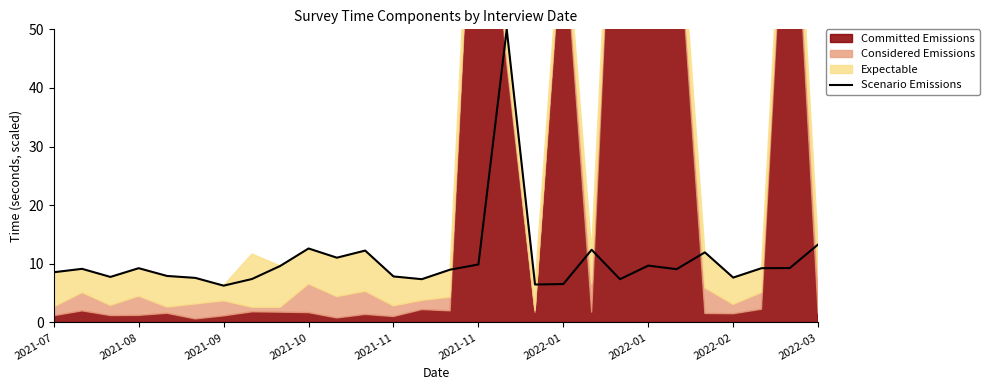

Count the number of values greater than 9.

16